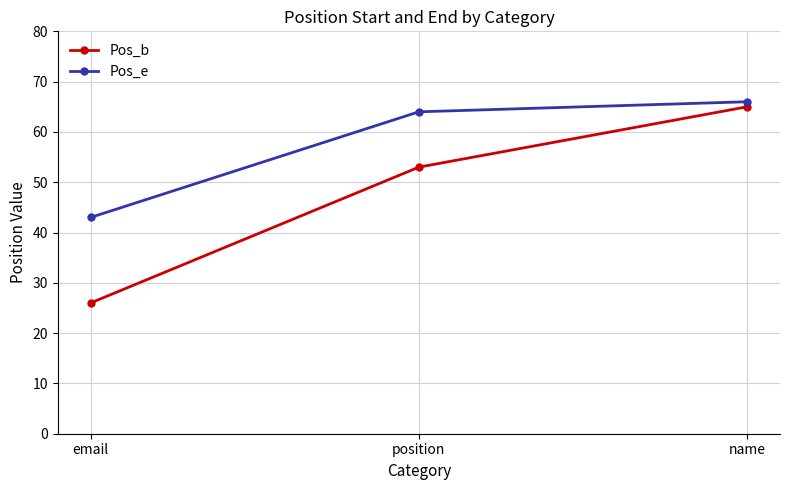

What is the label of the 1st point from the left?

email